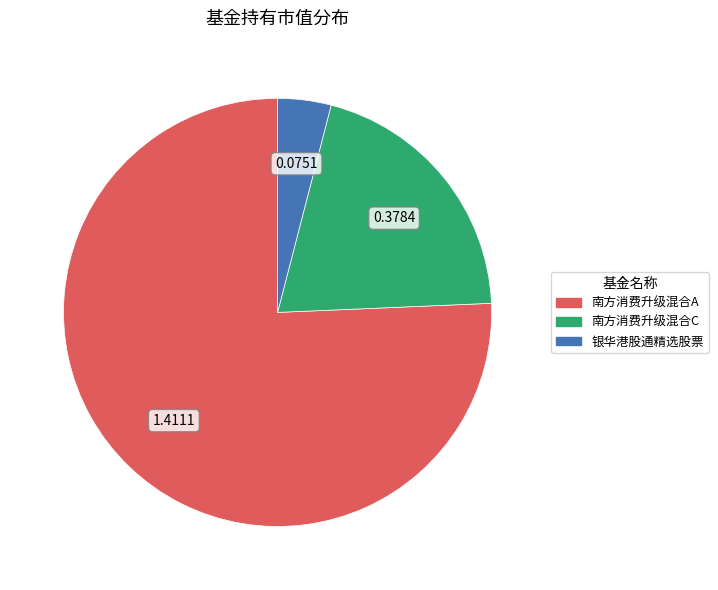

Is 南方消费升级混合A the majority of the pie?

Yes